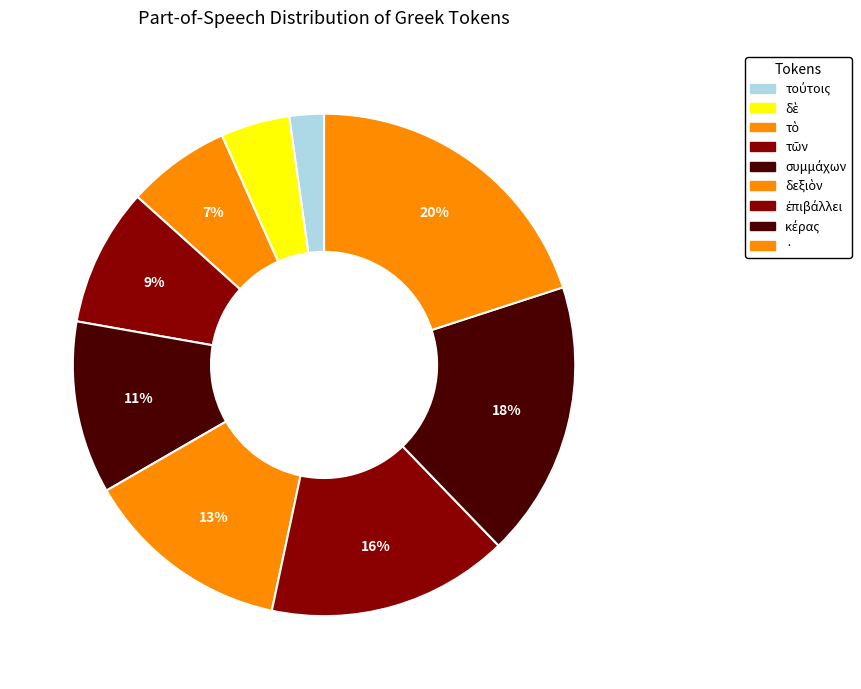

How many slices are in this pie chart?

9